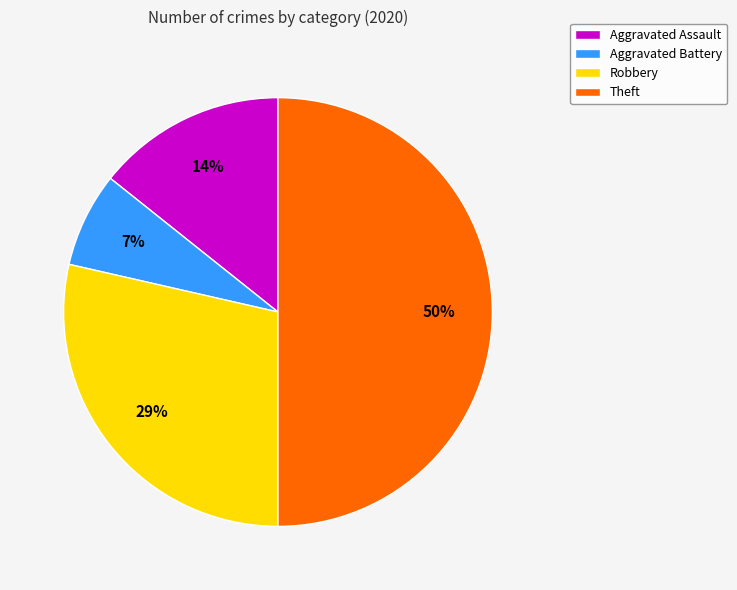

Is the sum of Aggravated Battery and Theft greater than half?

Yes